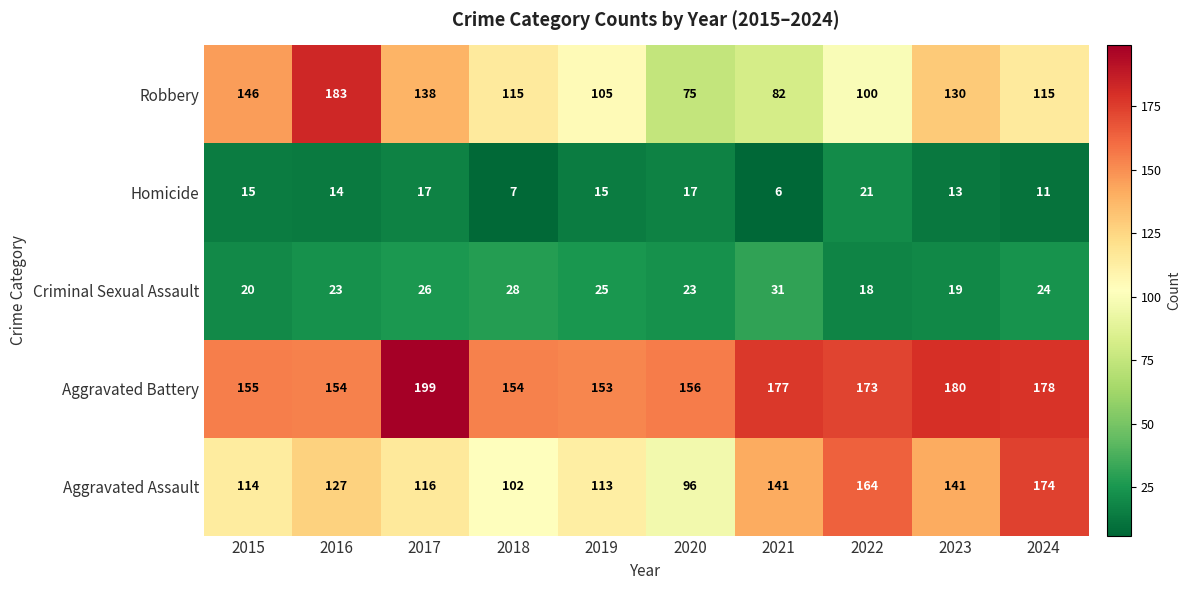

What is the total value across all series at 2023?

483